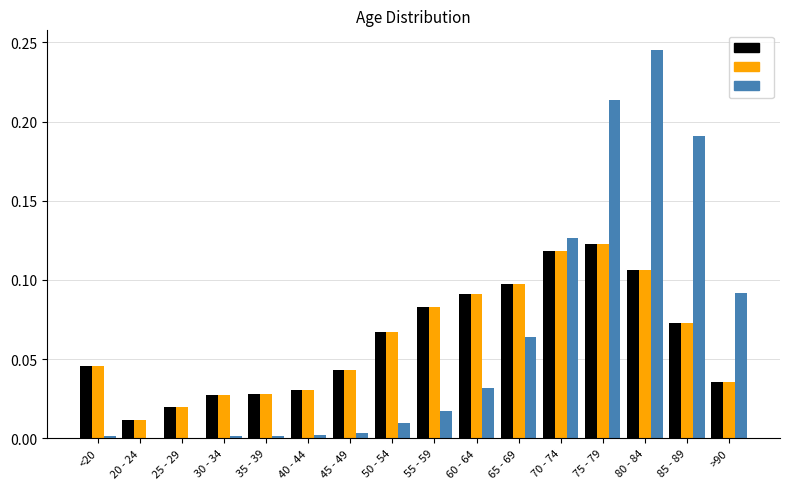

At which category does the chart reach its peak across all series?

80 - 84